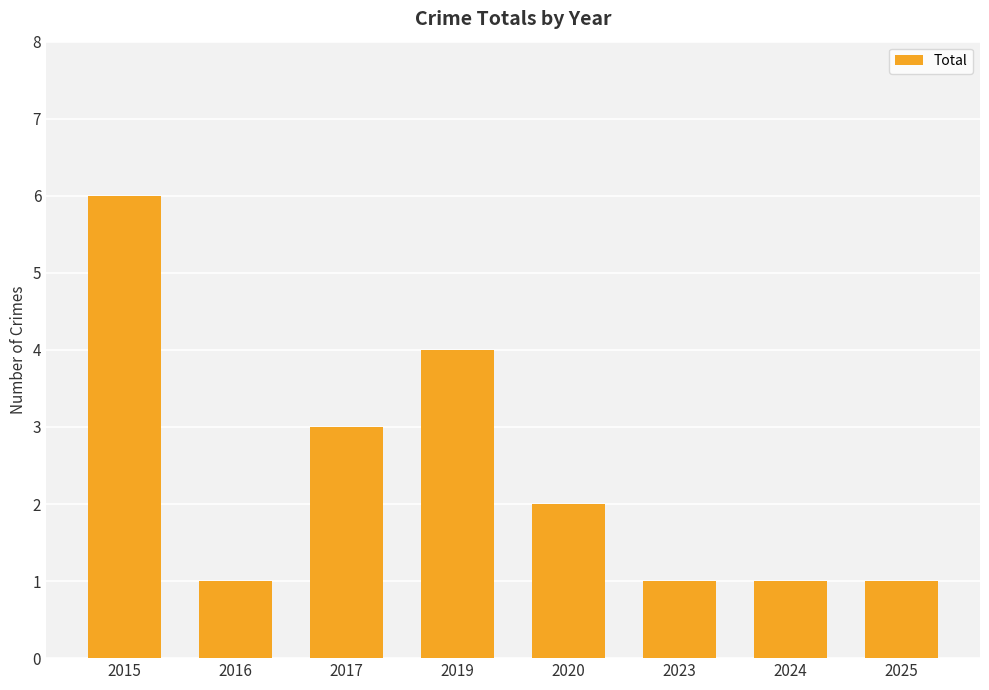

The chart shows a value of 6 at 2019. True or false?

False